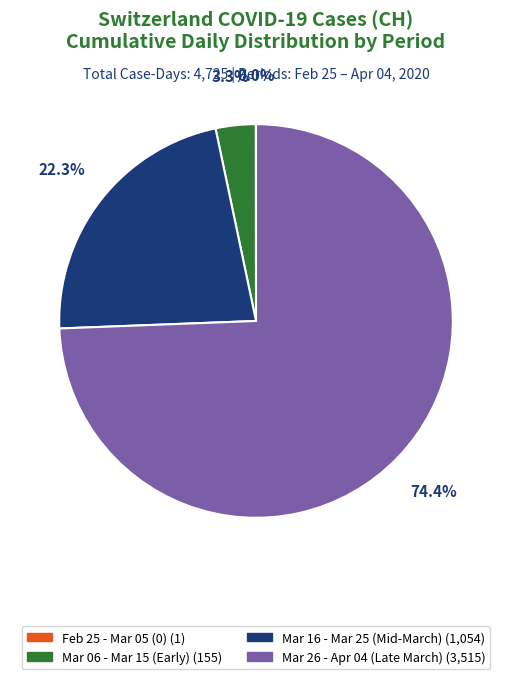

Is there a majority slice in this chart?

Yes